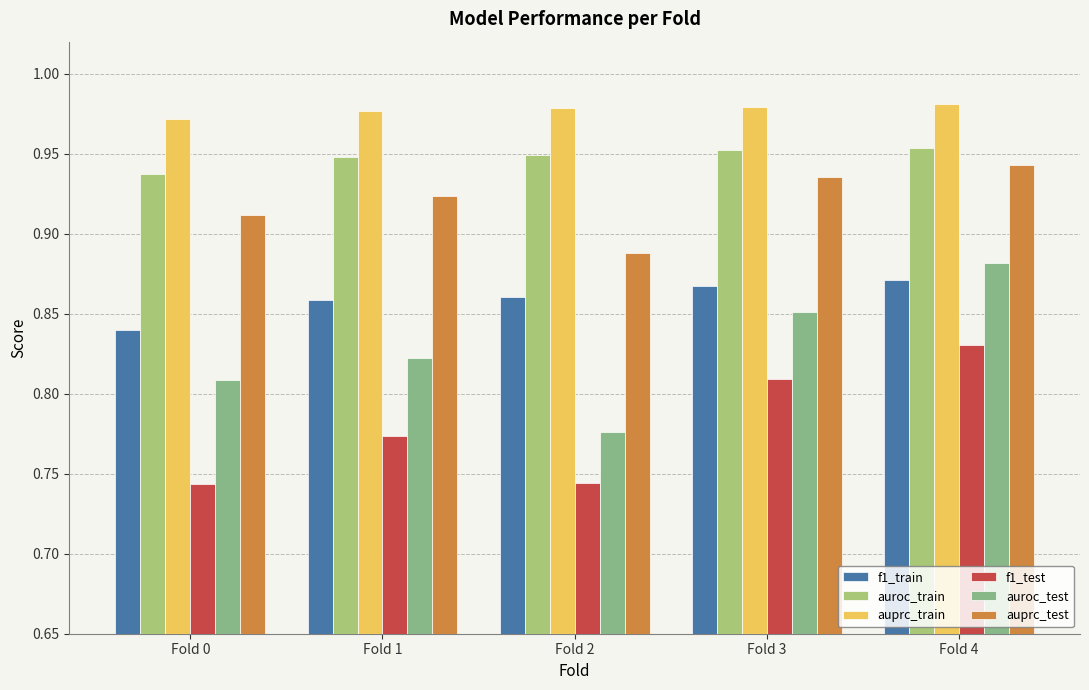

At which label is auprc_train closest to 0?

Fold 0